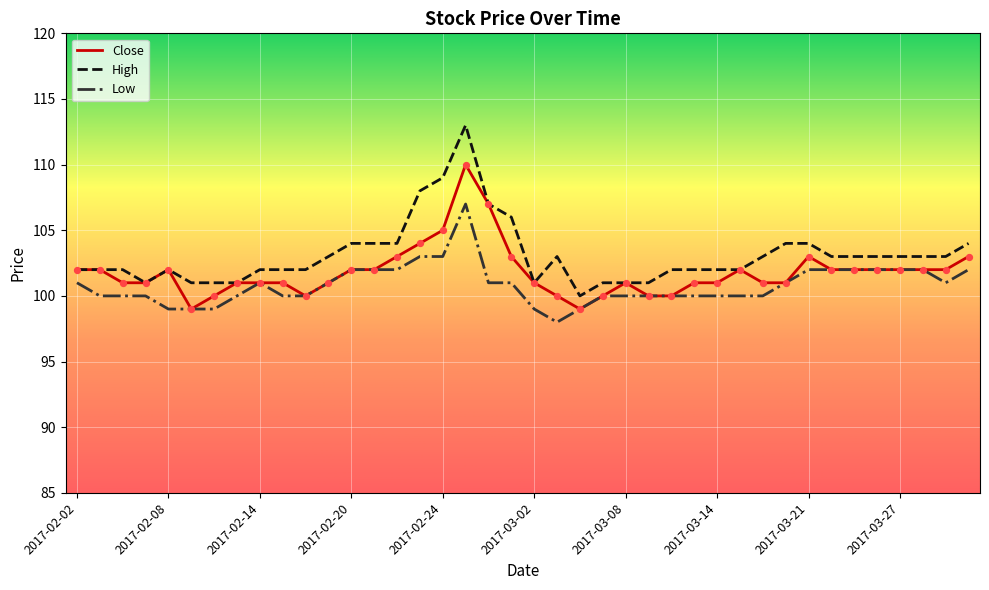

True or false: Low and High intersect in this chart.

False